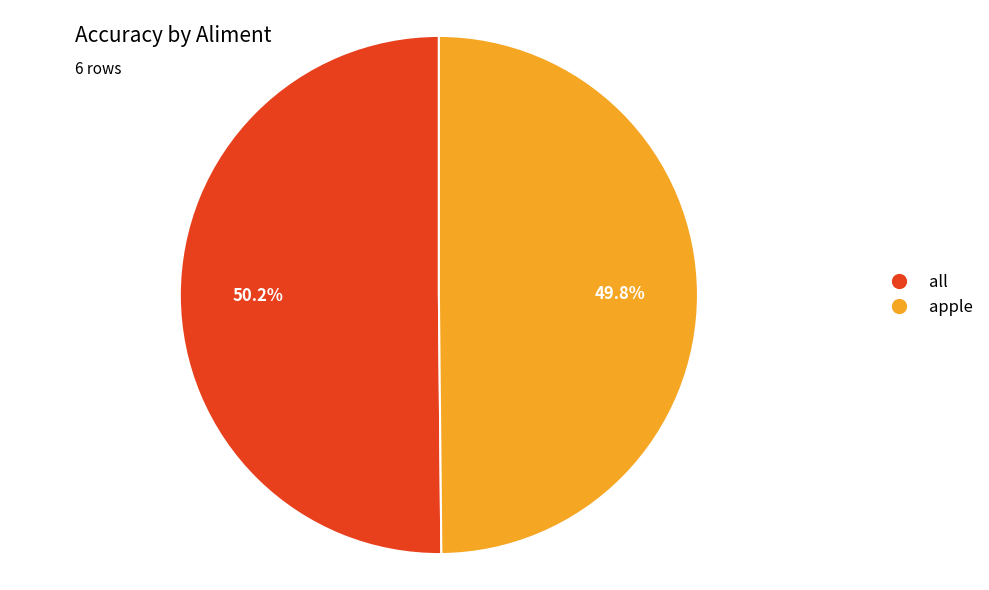

Is there a majority slice in this chart?

Yes